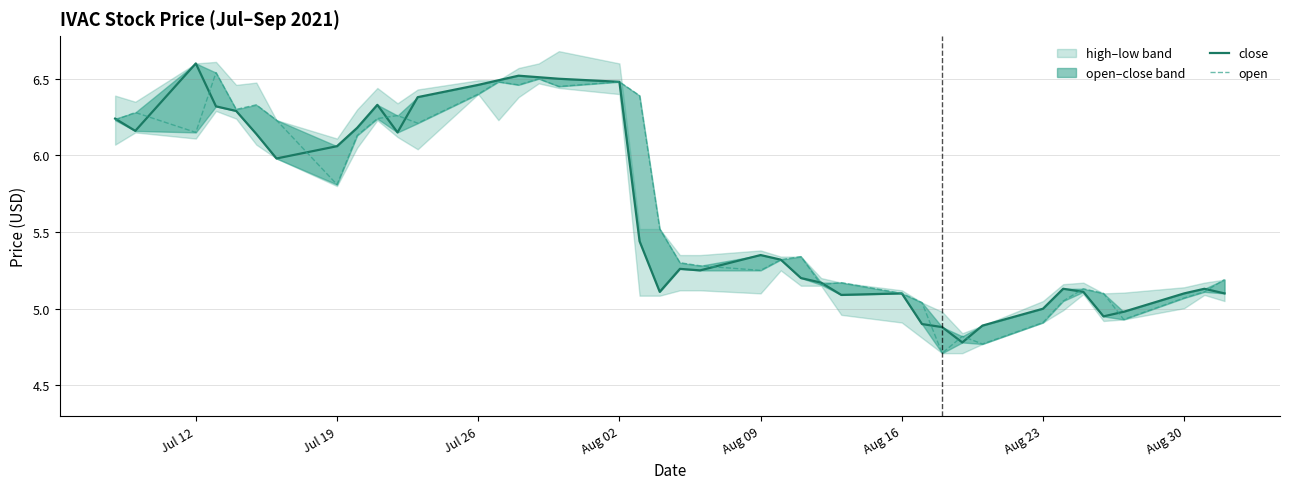

Is the value of close at 14 greater than the value of open at 32?

Yes